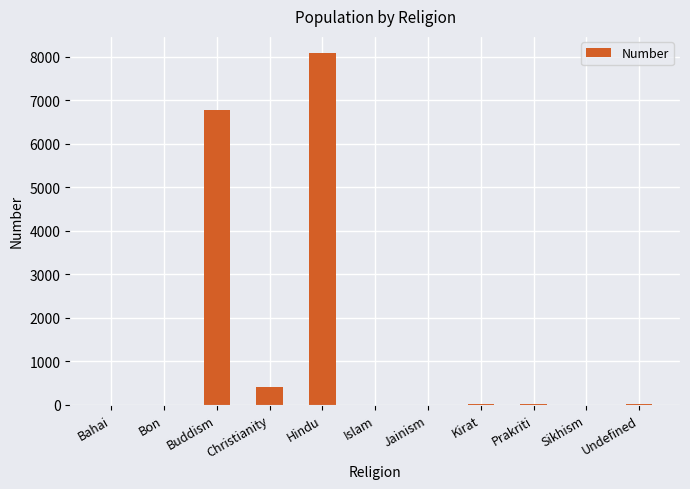

What is the change in value from Christianity to Hindu?

+7653